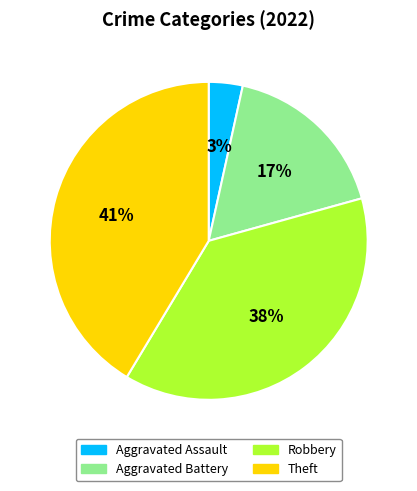

Does any single category account for the majority?

No